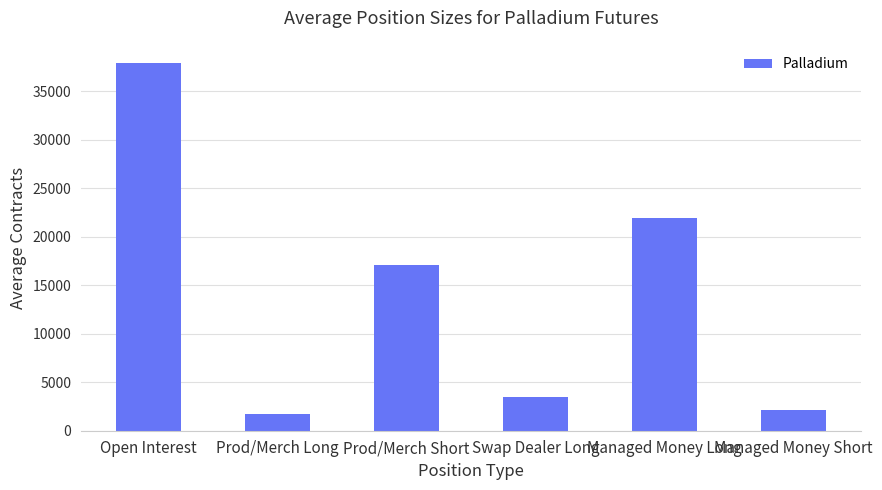

What is the change in value from Open Interest to Prod/Merch Long?

-36206